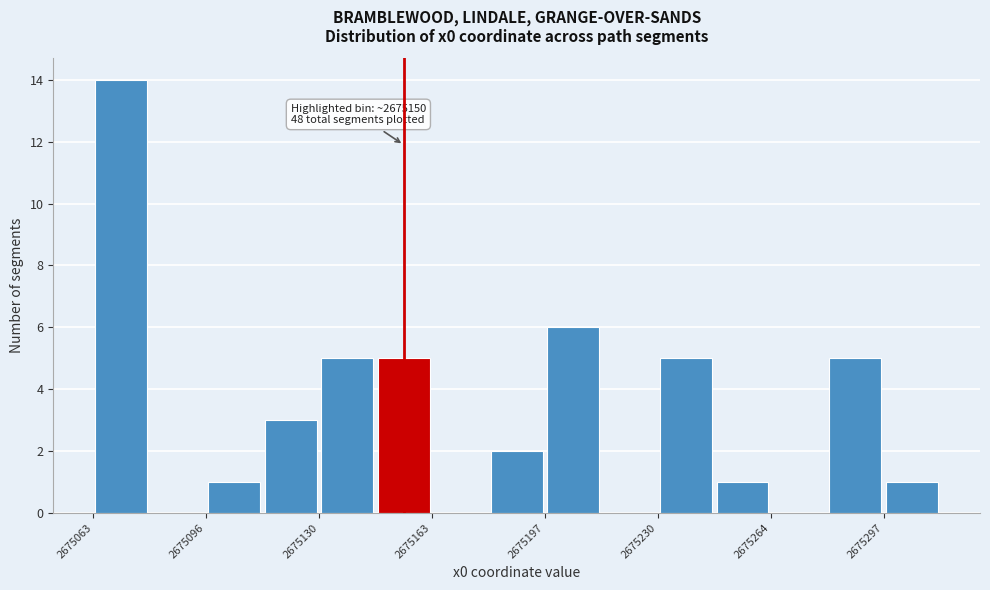

Around what value on the x-axis is the tallest bar? Give the approximate position of its centre, as read against the axis.

2675070